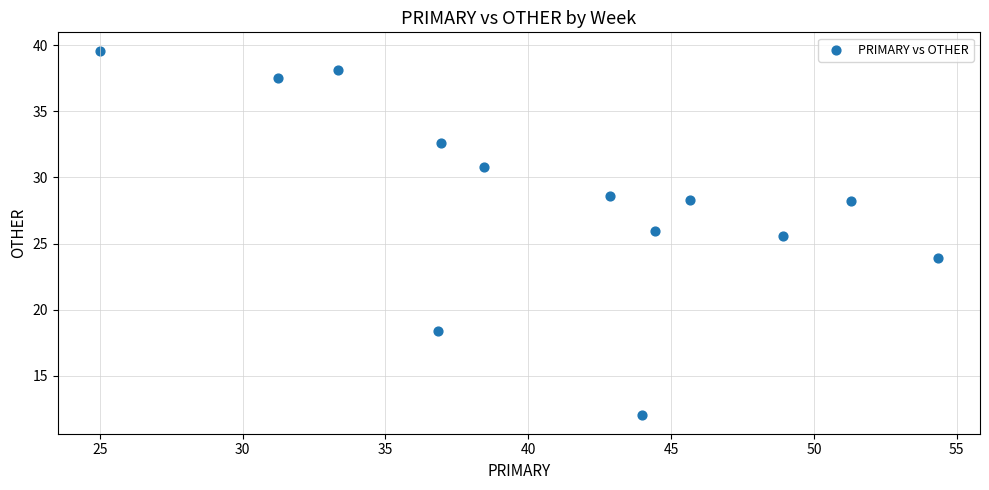

What Y value in the scatter plot is closest to 25?

25.5